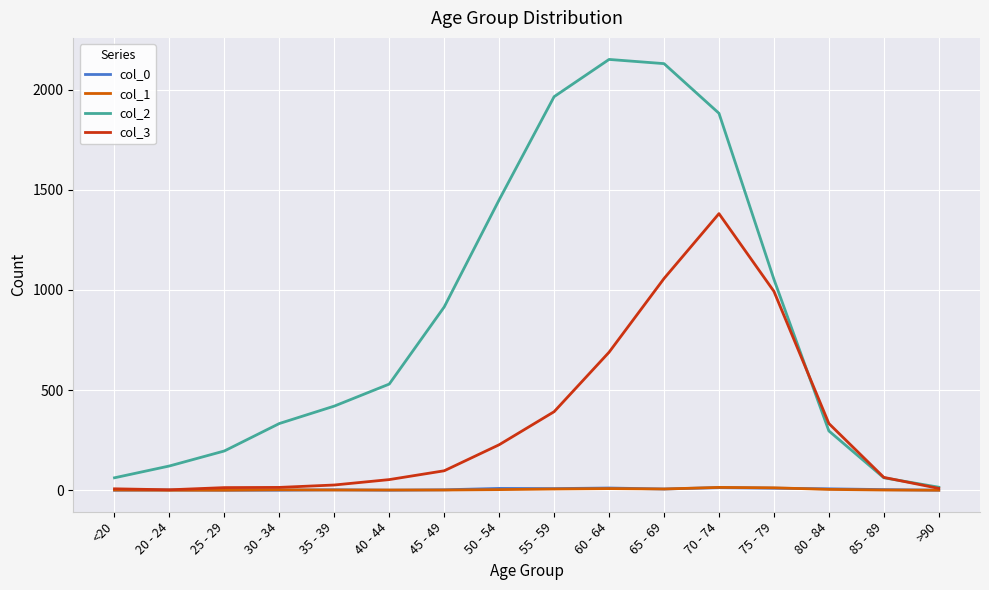

Is the value of col_0 at >90 greater than the value of col_2 at 30 - 34?

No